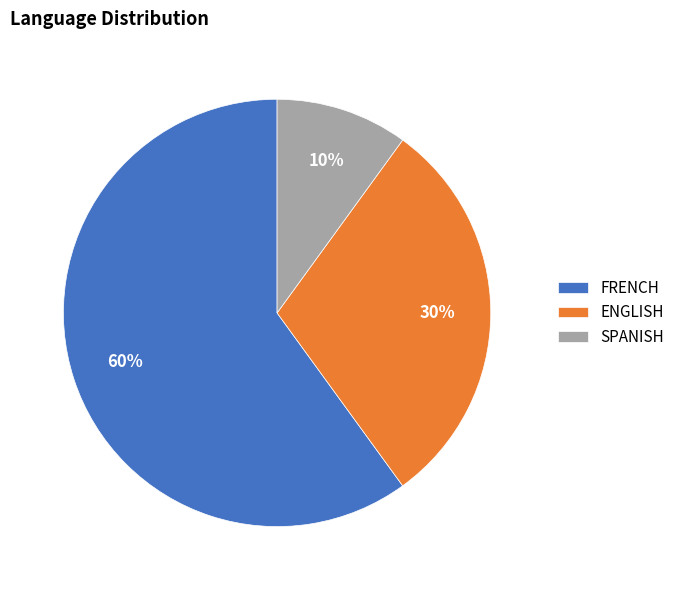

Do ENGLISH and FRENCH together represent more than half of the pie?

Yes